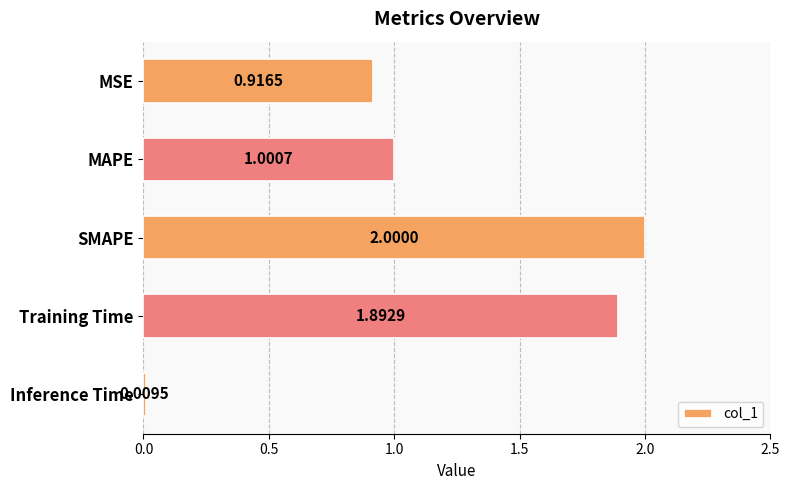

What is the difference between the maximum and minimum values?

2.0